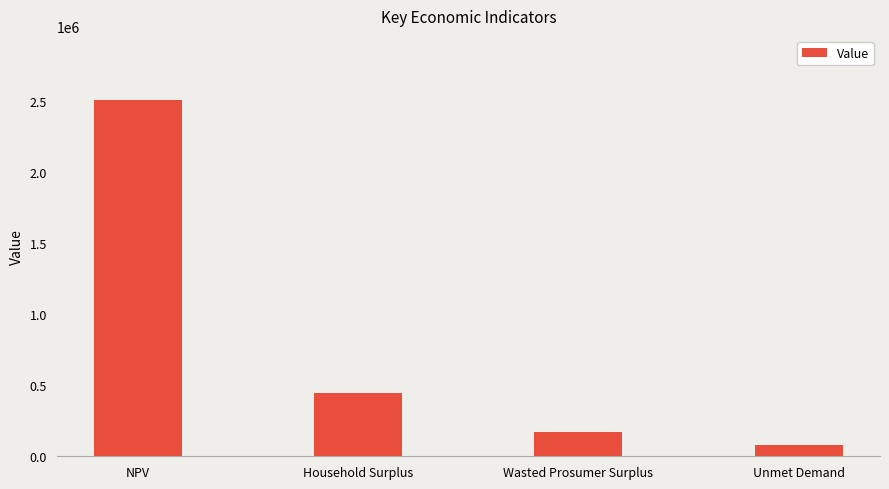

Where does the data first go above 442480?

NPV